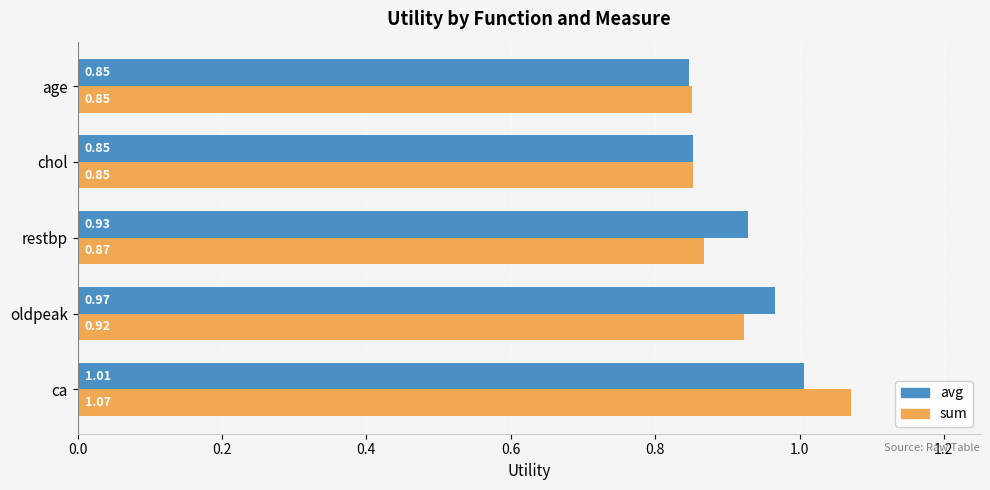

What is the sum of the sum values at ca and chol?

1.9